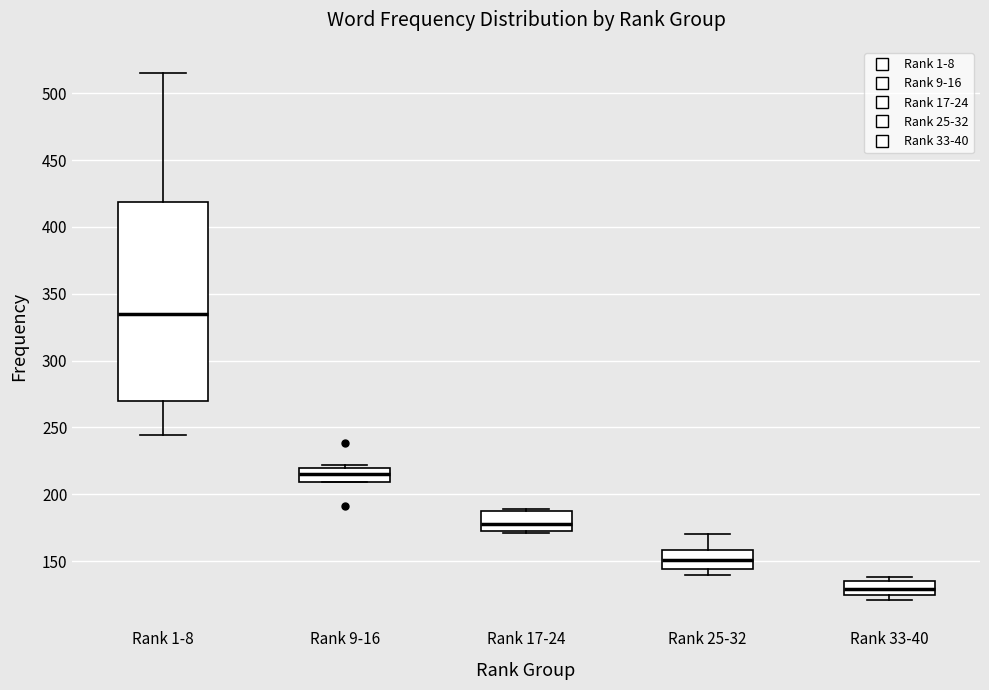

Which box is the tallest, from its lower edge to its upper edge?

Rank 1-8